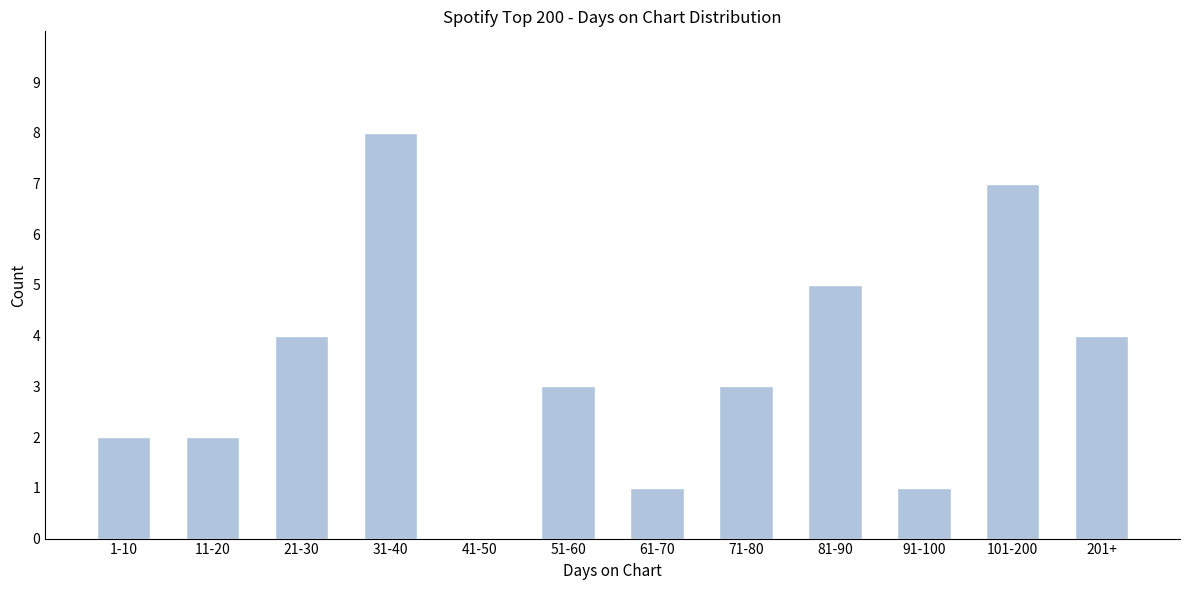

Reading left to right, list all the values displayed in this chart.

1-10=2	11-20=2	21-30=4	31-40=8	41-50=0	51-60=3	61-70=1	71-80=3	81-90=5	91-100=1	101-200=7	201+=4